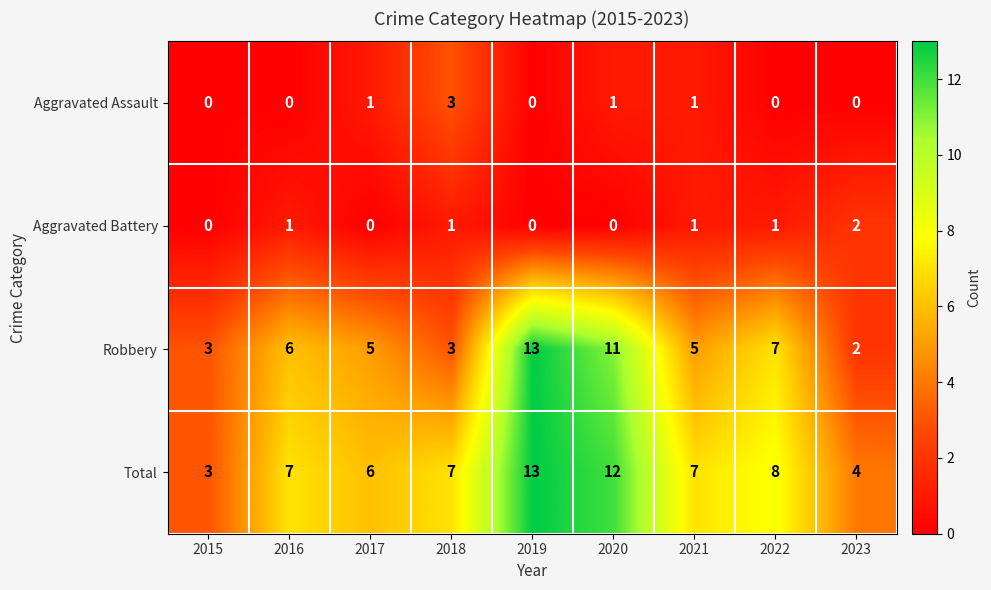

What is the difference between the second highest and second lowest values in the Total series?

8